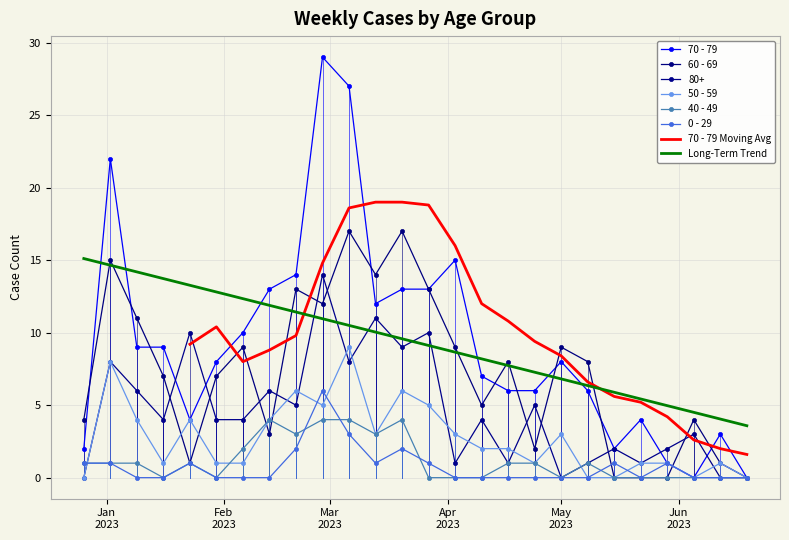

Where is 70 - 79 nearest to the value 14?

2023-02-20